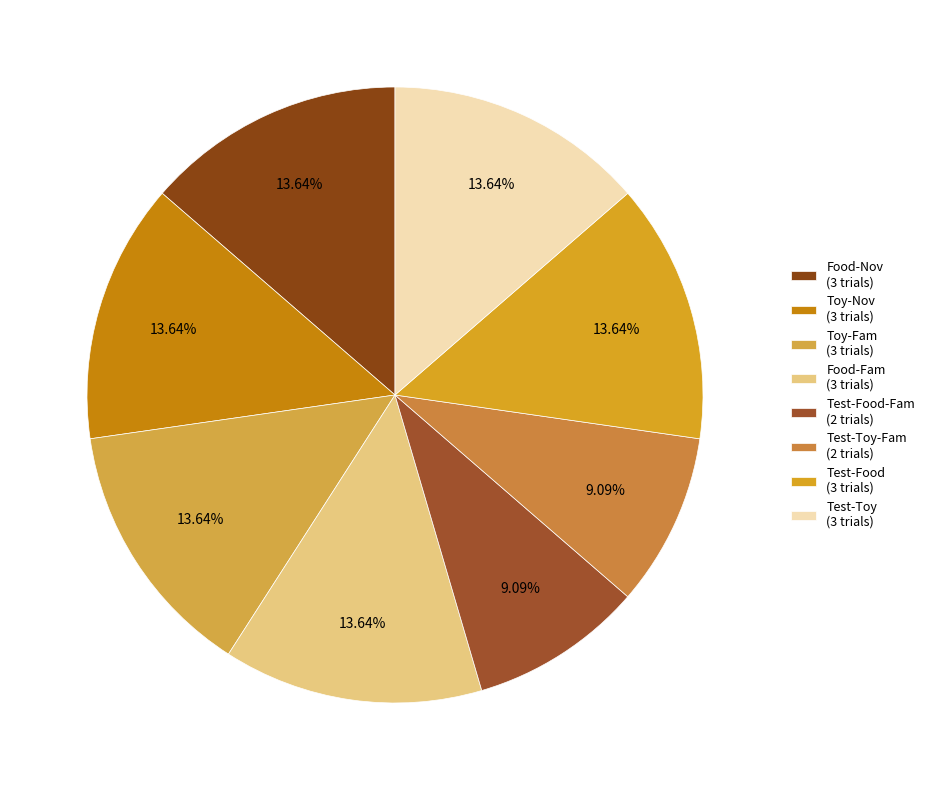

Rank the categories by value from lowest to highest.

Test-Food-Fam, Test-Toy-Fam, Food-Nov, Toy-Nov, Toy-Fam, Food-Fam, Test-Food, Test-Toy